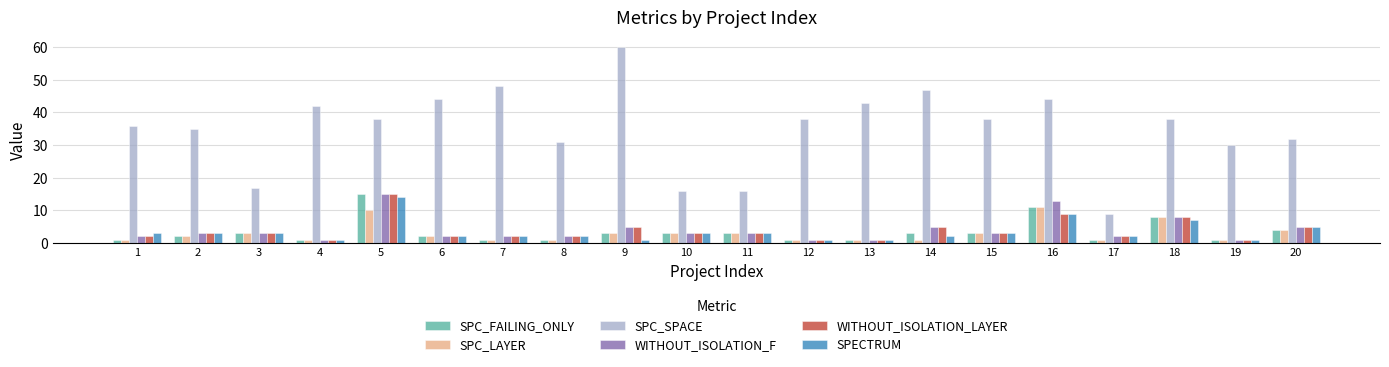

Is it true that SPC_FAILING_ONLY equals 8 at 18?

True